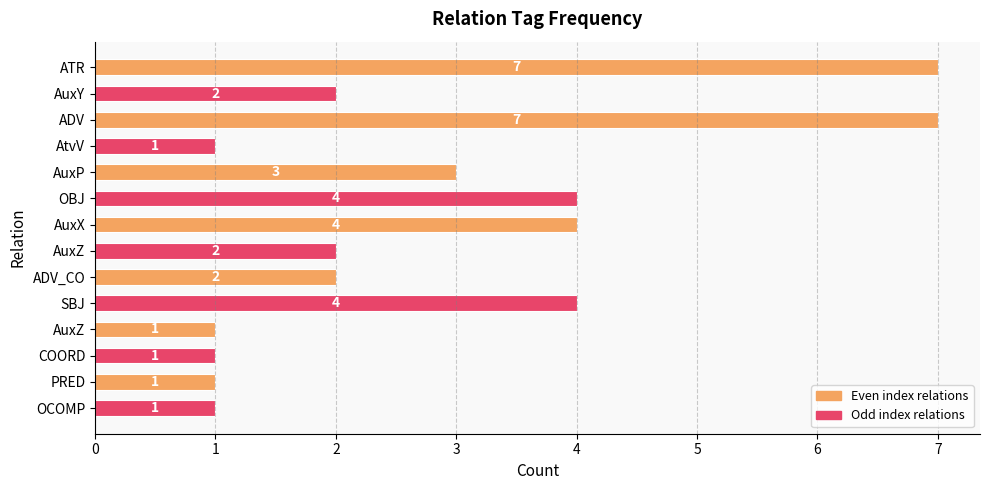

Between AuxX and AuxP, which is larger?

AuxX